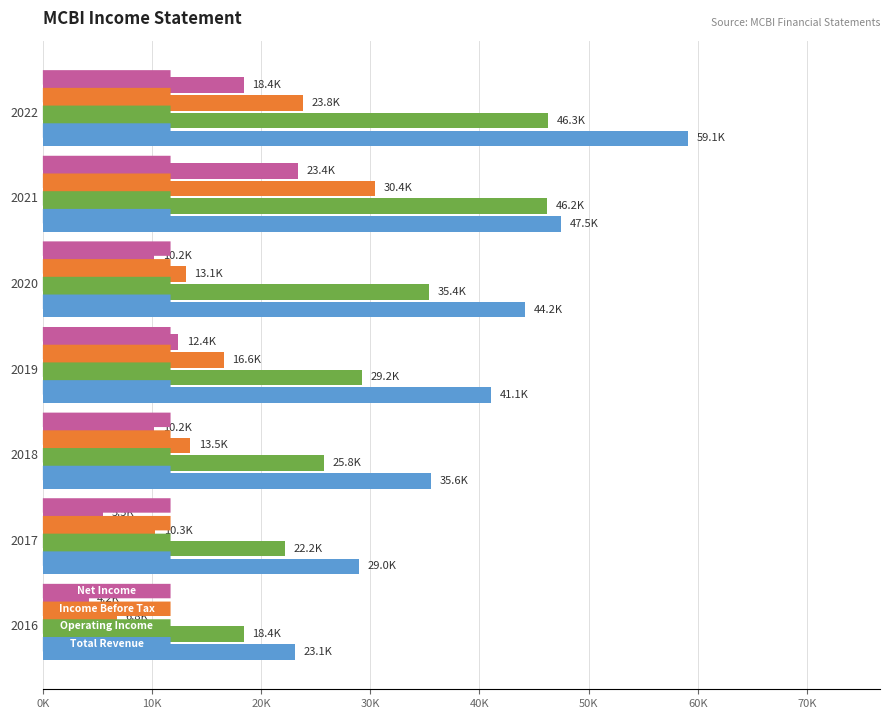

Does the chart contain any negative values?

No